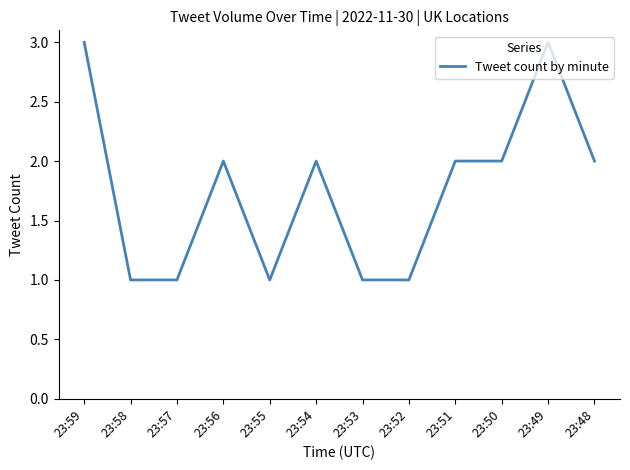

What is the difference between the values at 23:50 and 23:49?

1